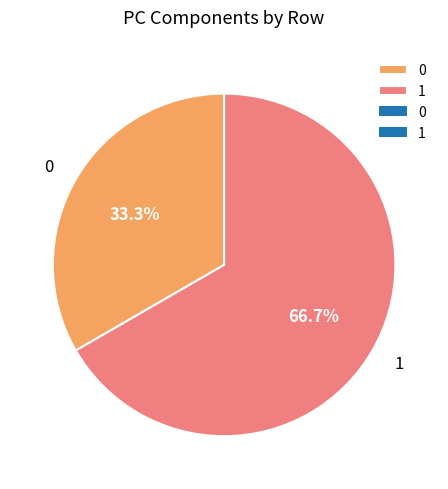

Rank the categories by value from highest to lowest.

1, 0